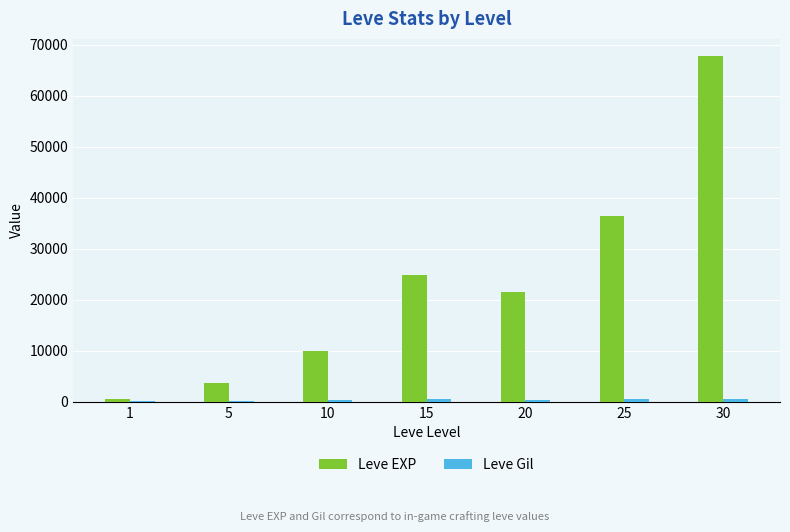

Between 5 and 15, which series saw the biggest shift?

Leve EXP